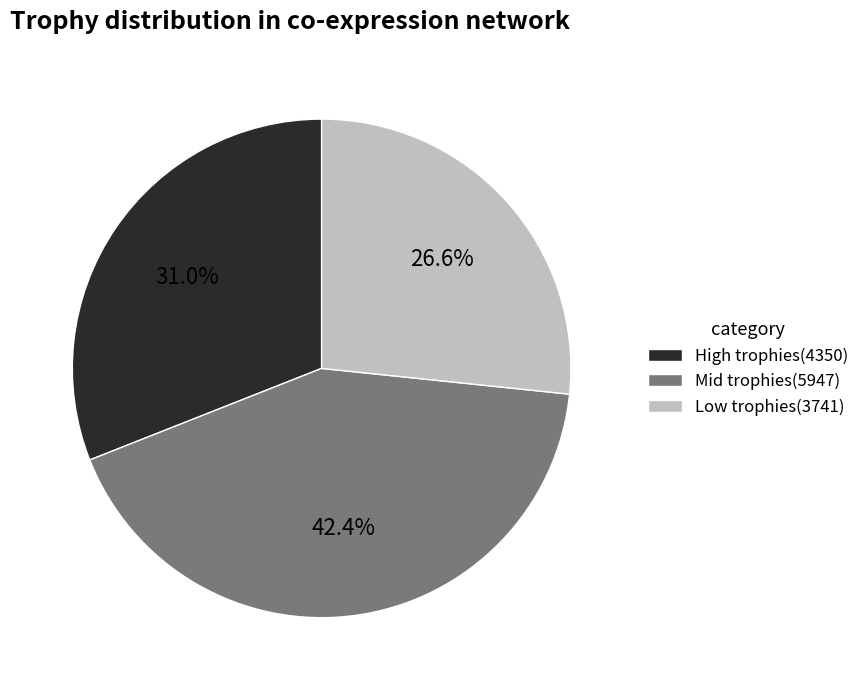

Is there any slice that represents more than half of the pie?

No